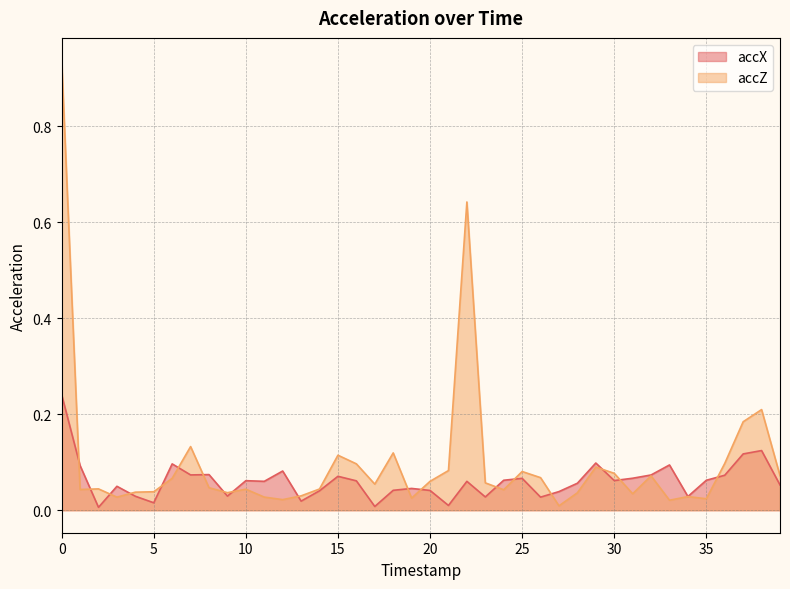

What are all the series names shown in the legend?

accX, accZ